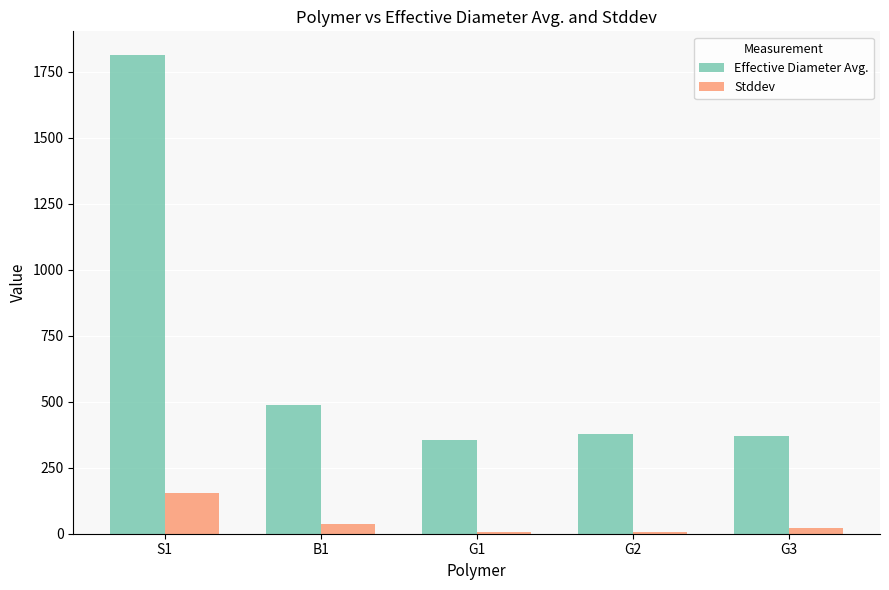

The value of Effective Diameter Avg. at S1 is 1812.5. True or false?

True